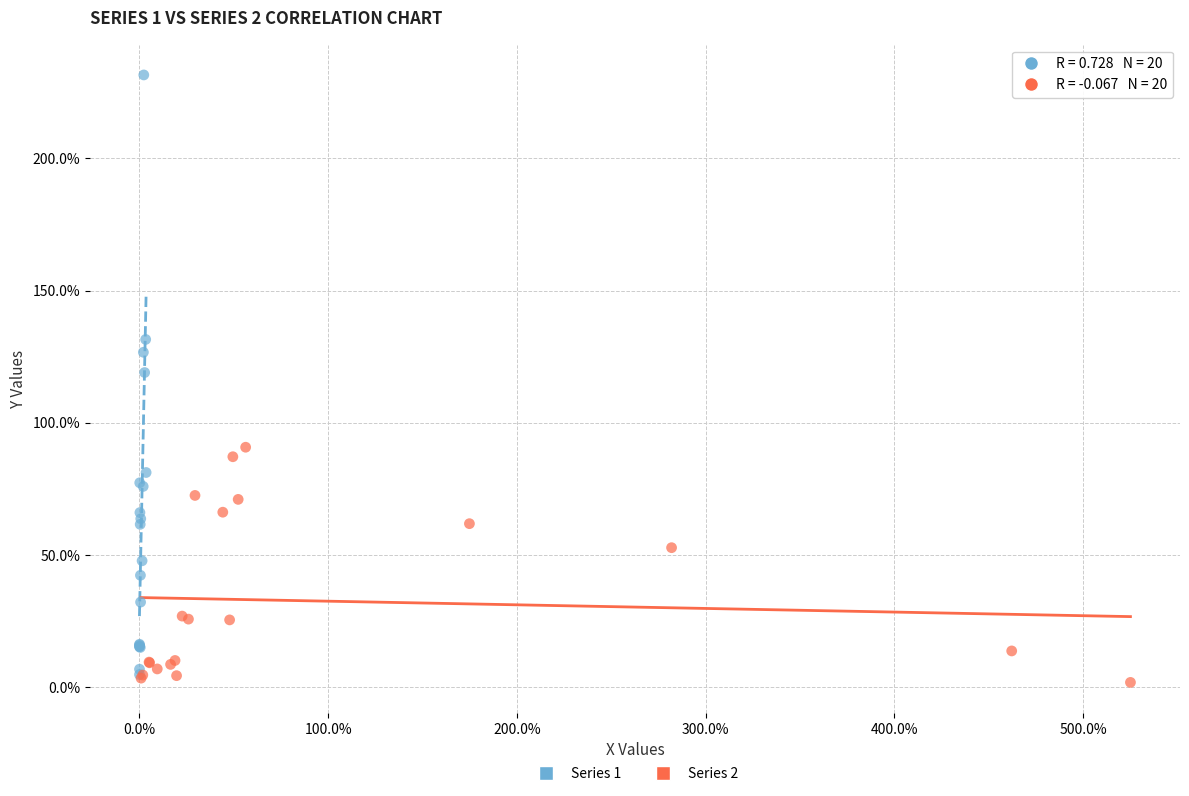

What are all the series names shown in the legend?

Series 1, Series 2